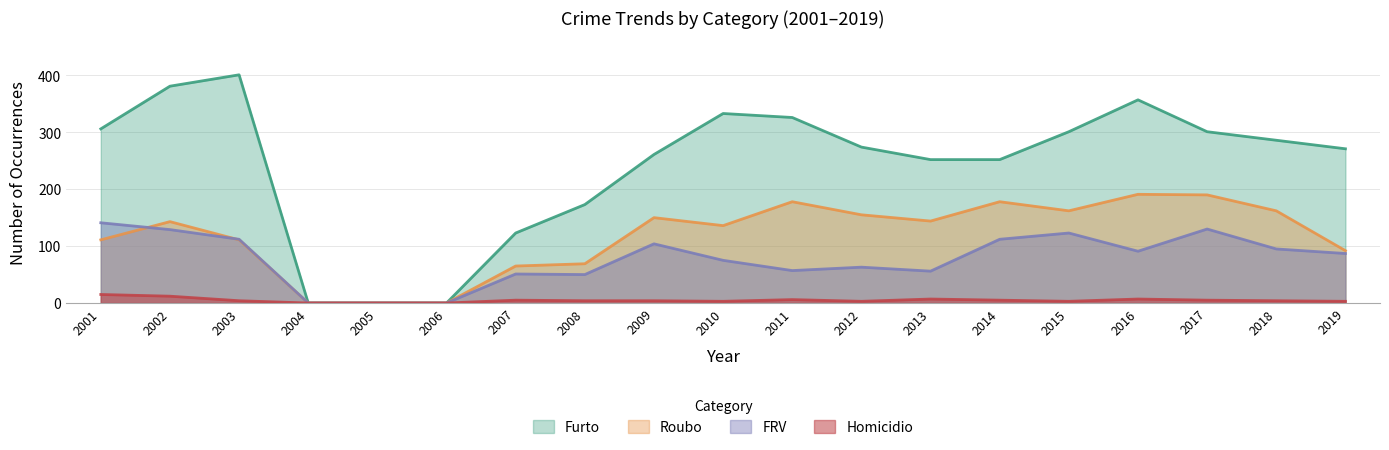

What is the value of the Furto point at the 1st from the left?

306